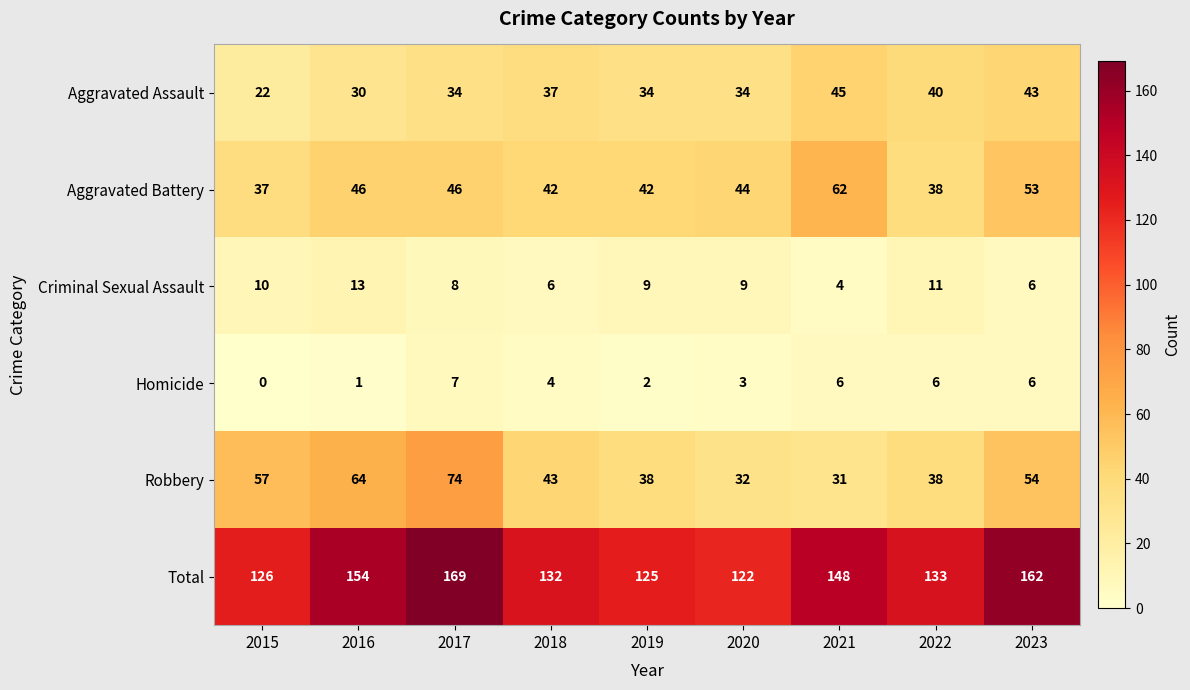

What is the difference between the highest and lowest values at 2018?

128